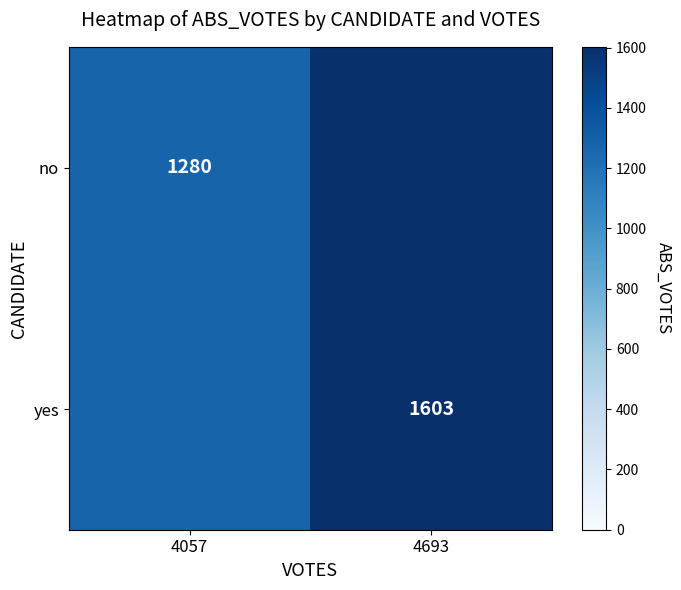

Rank the series by their average value, from lowest to highest.

no, yes